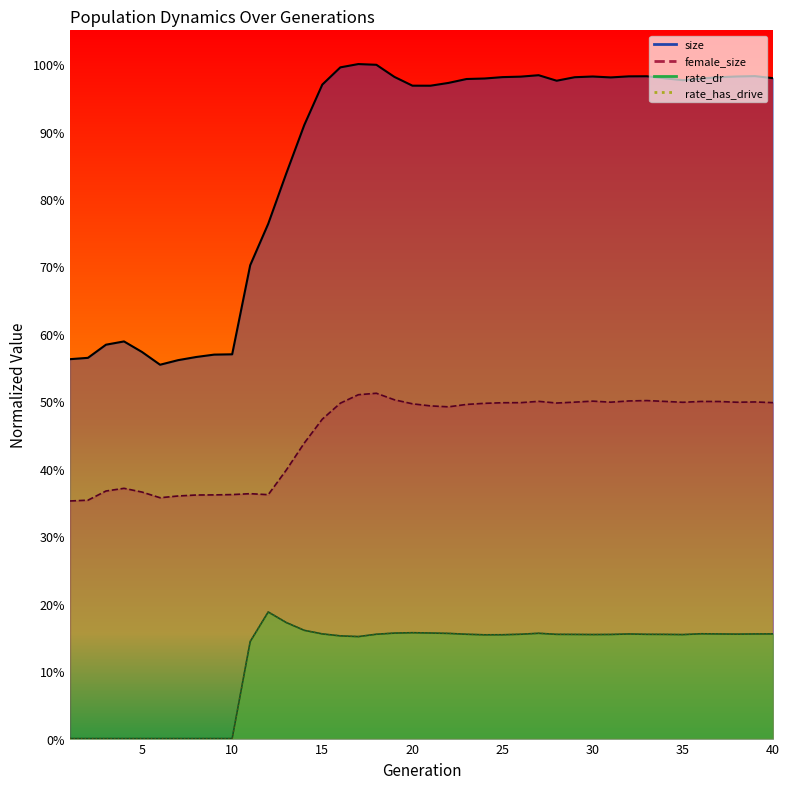

Is the value of rate_dr at 18 greater than the value of size at 39?

No